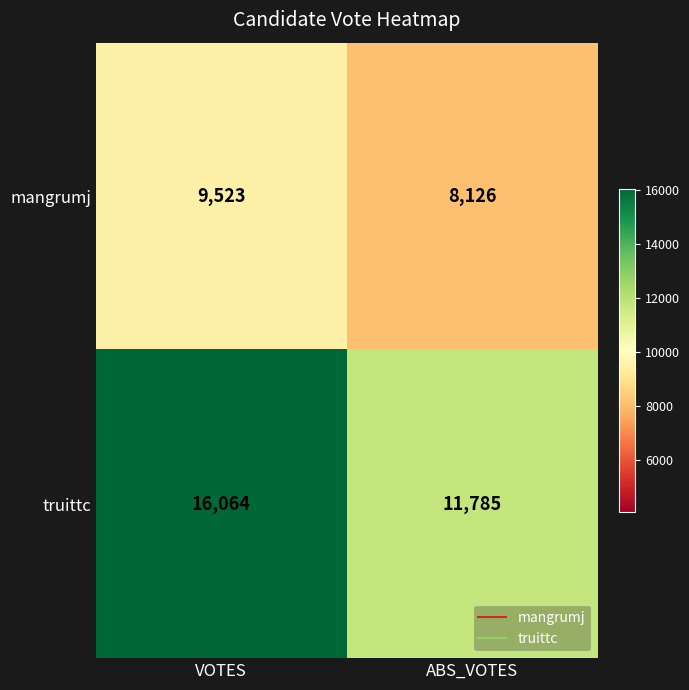

What is the difference between the mangrumj values at ABS_VOTES and VOTES?

1397